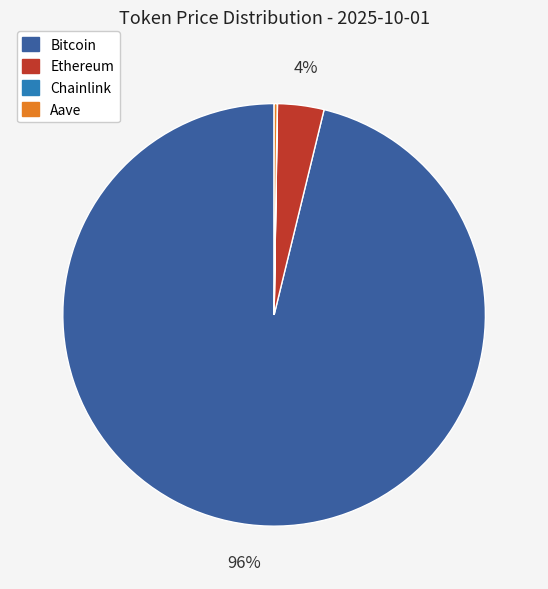

To the nearest percent, what portion does Bitcoin represent?

96%